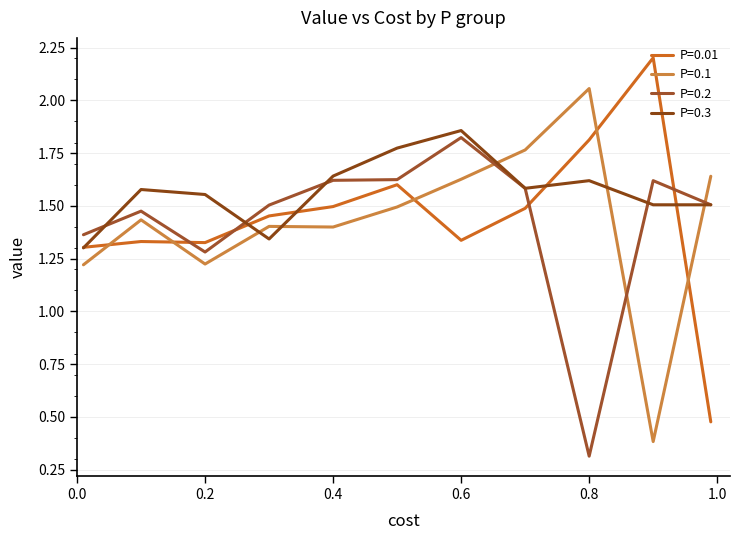

Is this an area chart (filled region under the line)?

No